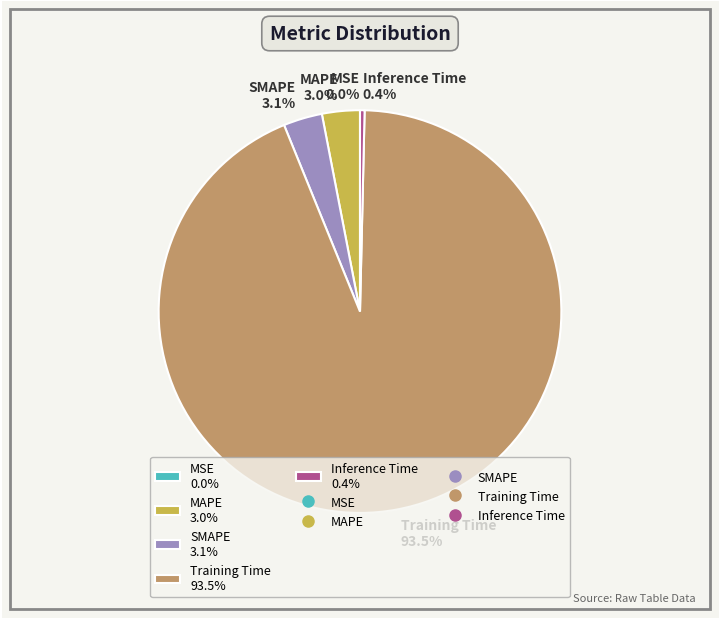

What portion of the pie excludes MAPE 3.0%?

97.0%